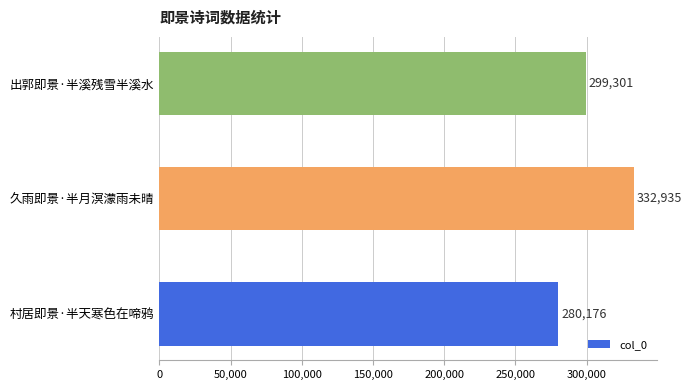

Rank the categories by value from highest to lowest.

久雨即景·半月溟濛雨未晴, 出郭即景·半溪残雪半溪水, 村居即景·半天寒色在啼鸦